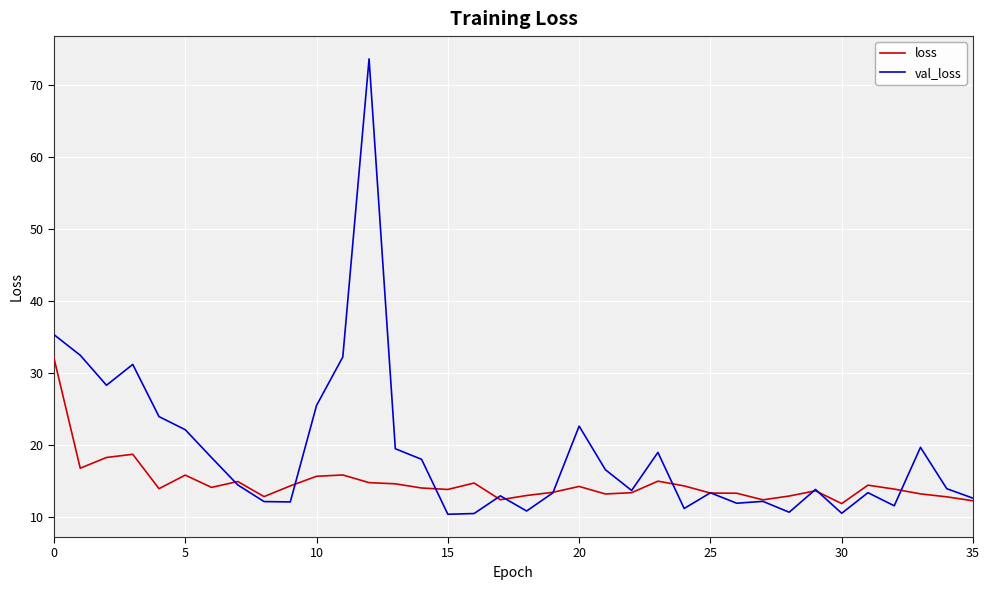

Which series has the largest range (max minus min)?

val_loss